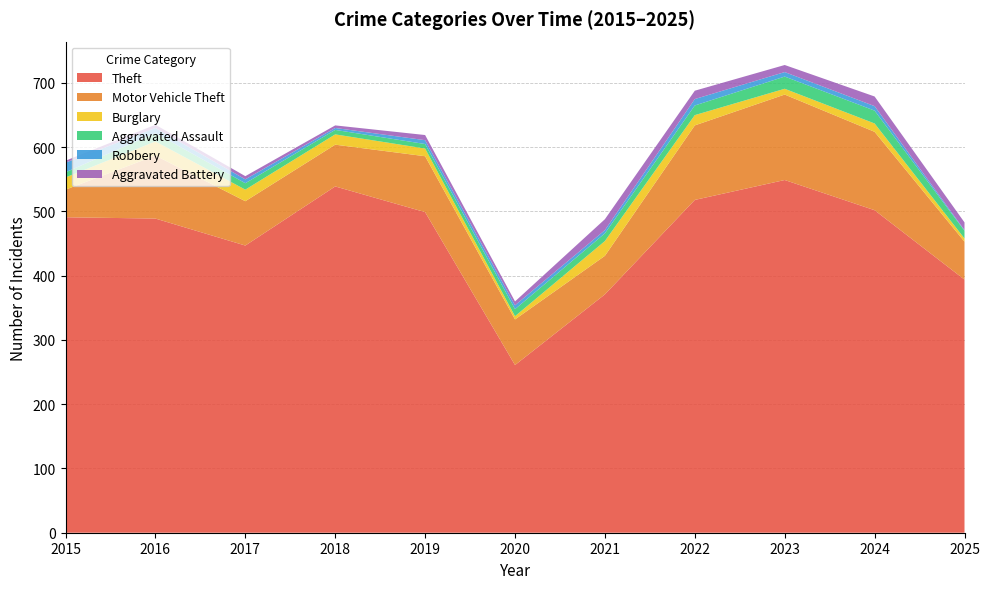

Reading left to right, what are all the values shown in this chart?

Theft: 491	489	447	539	499	261	371	518	549	502	394
Motor Vehicle Theft: 43	98	69	65	87	71	60	116	133	122	59
Burglary: 19	22	18	16	12	5	23	16	9	13	5
Aggravated Assault: 8	13	10	7	7	11	12	15	19	20	12
Robbery: 15	8	6	3	6	6	5	10	7	7	1
Aggravated Battery: 3	5	5	4	8	6	17	13	11	15	12